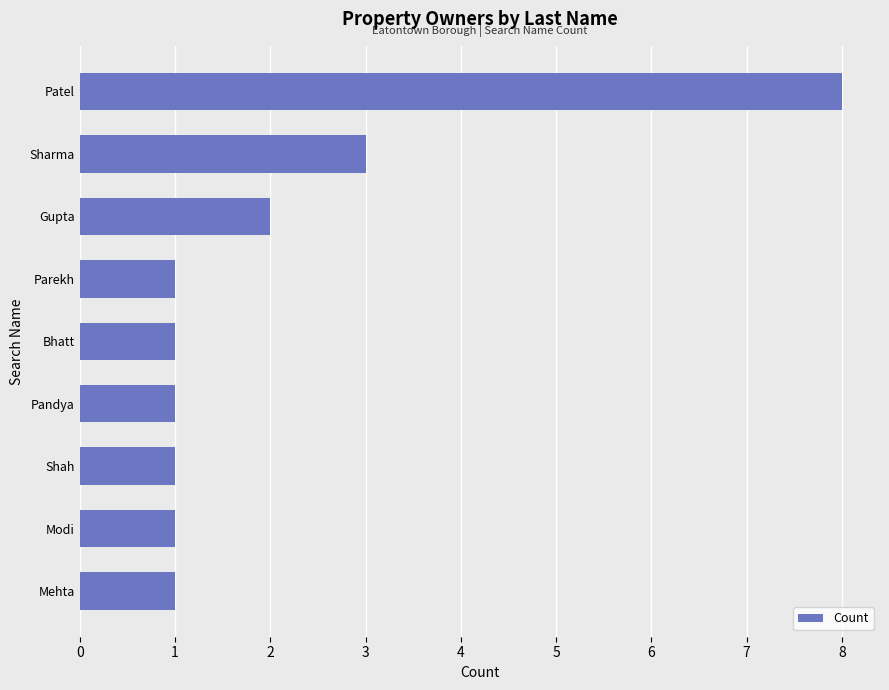

What is the difference between the maximum and minimum values?

7